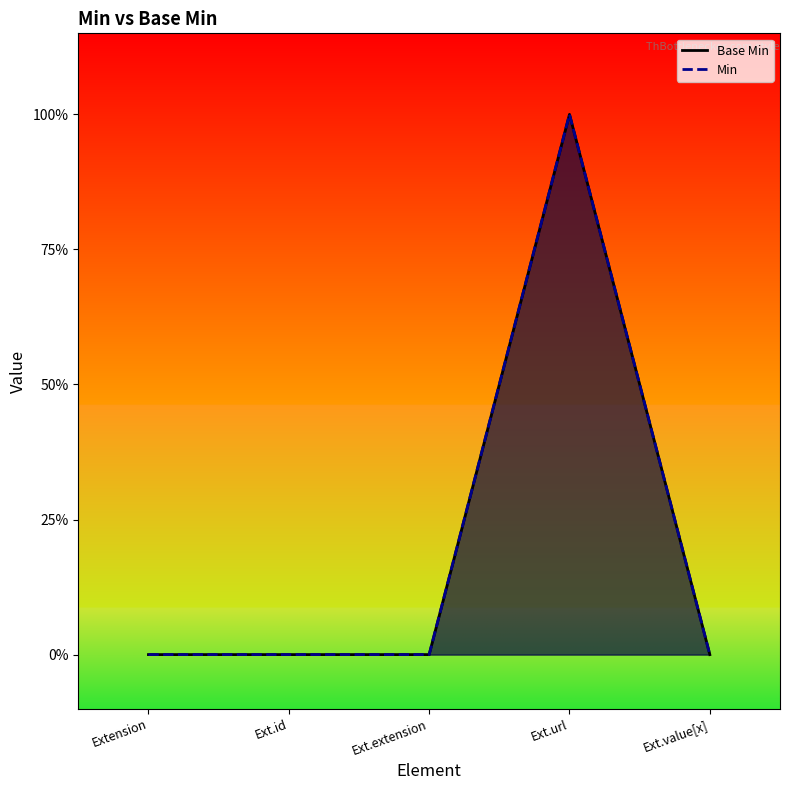

How many data points are above 0?

1